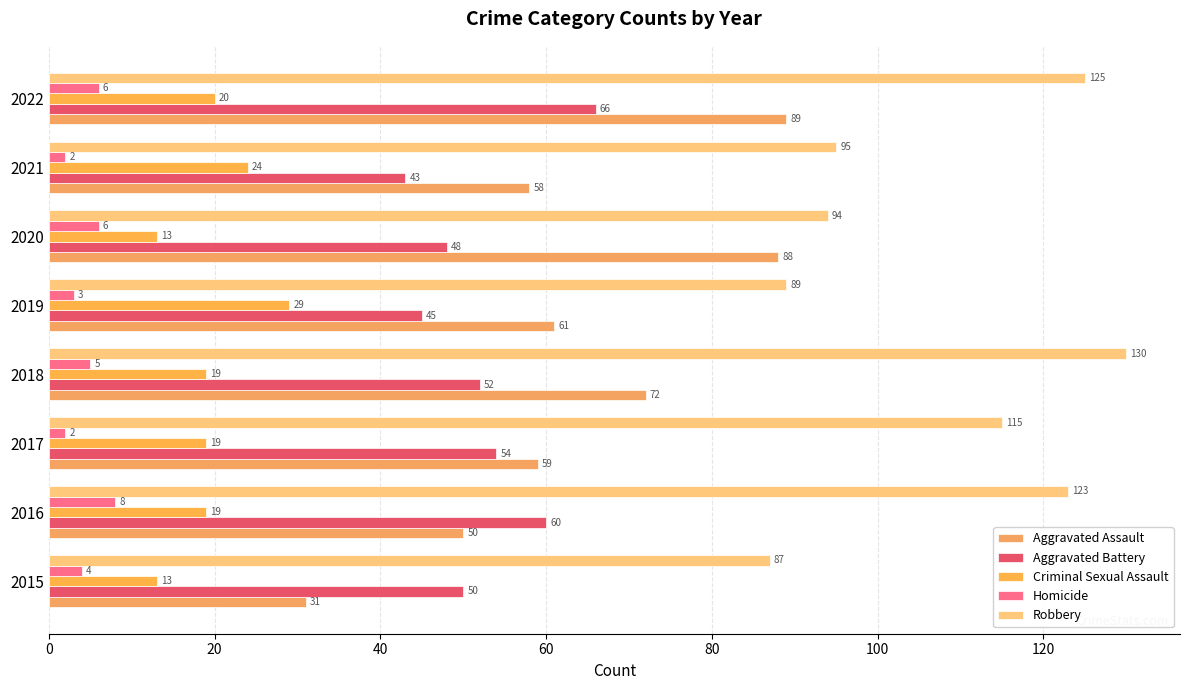

What is the value of the Aggravated Assault bar at the 8th from the left?

89